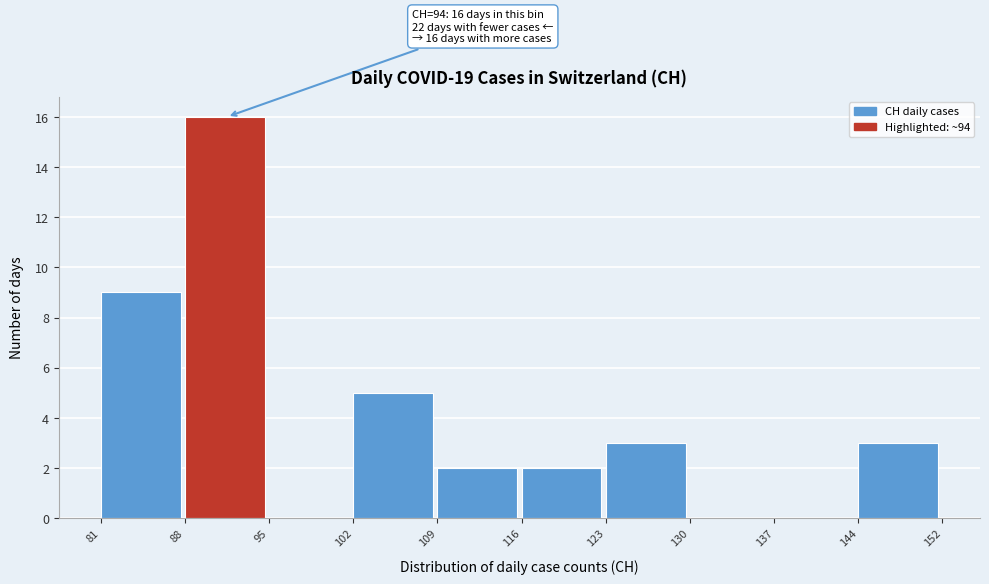

Reading left to right, transcribe all the data shown in this chart.

81=9	88=16	95=0	102=5	109=2	116=2	123=3	130=0	137=0	144=3